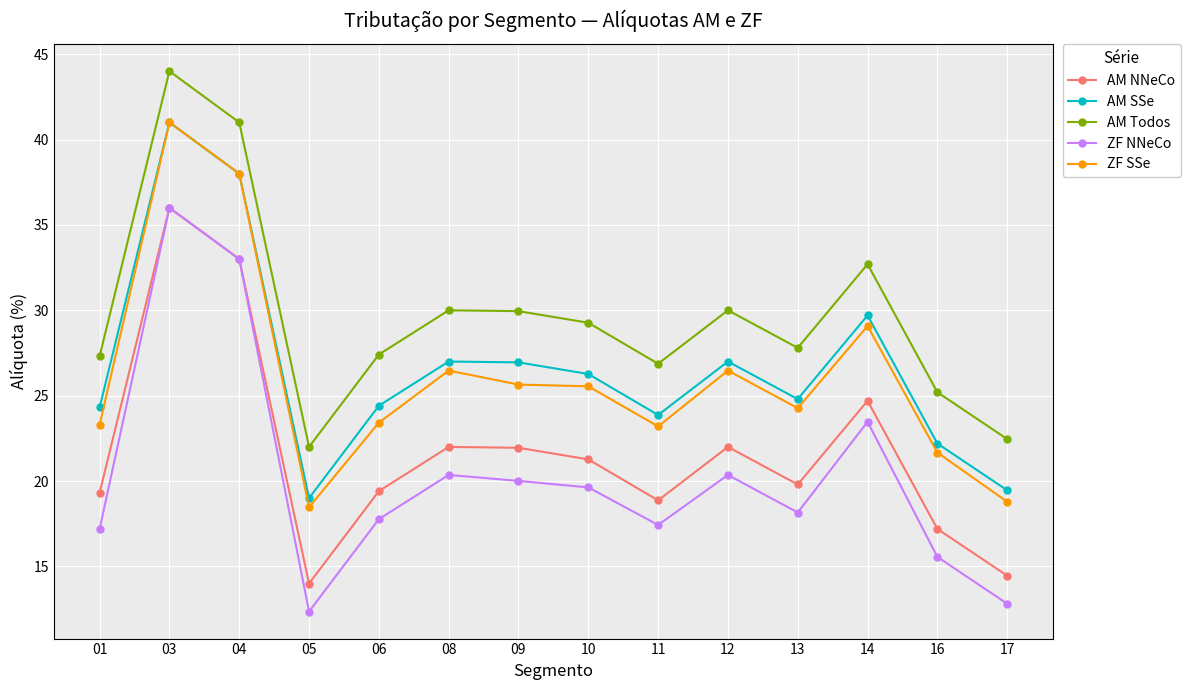

What is the spread (max minus min) of values at 16?

9.6